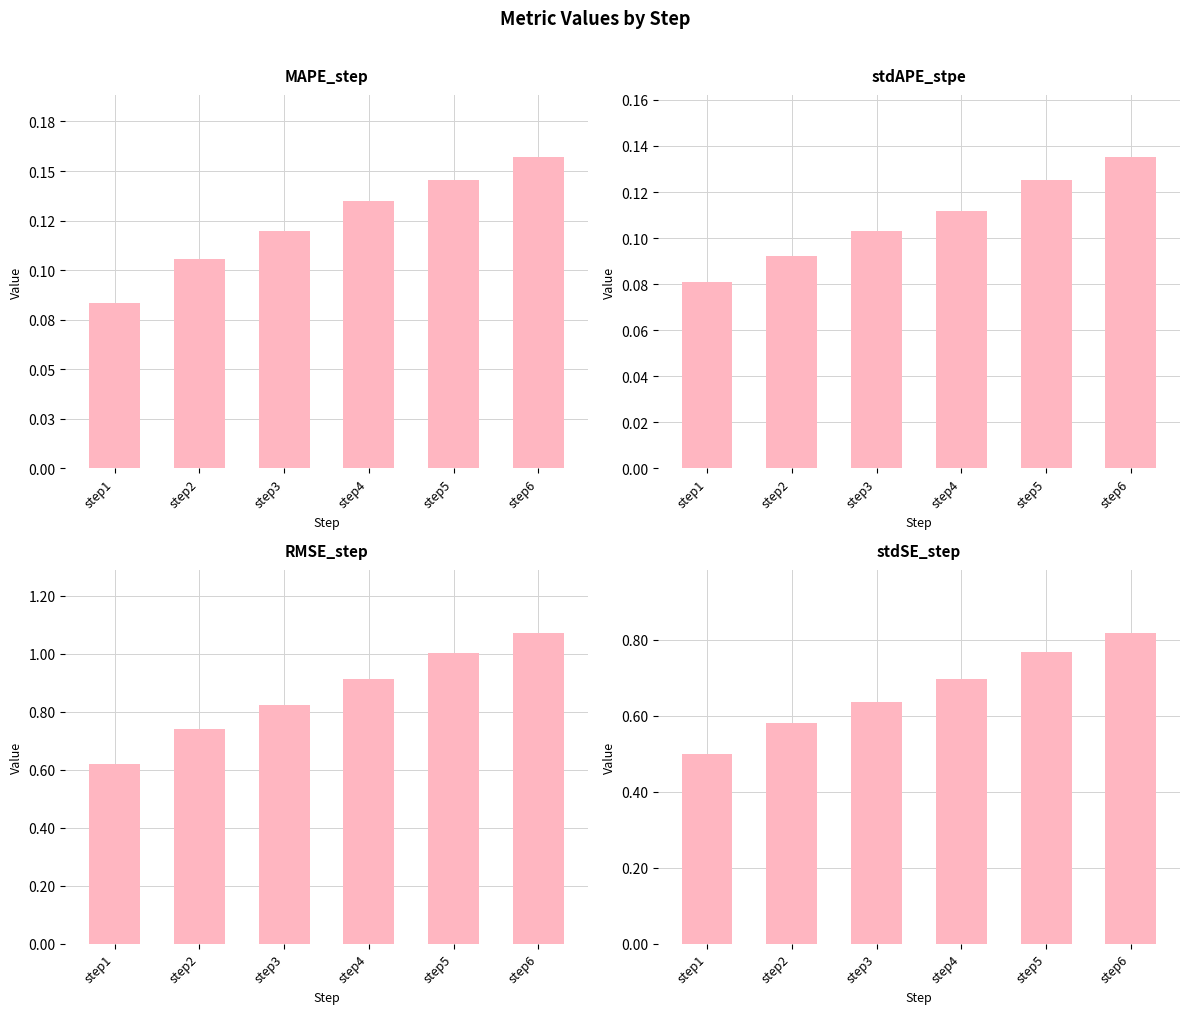

What value does the MAPE_step series have at step2?

0.1